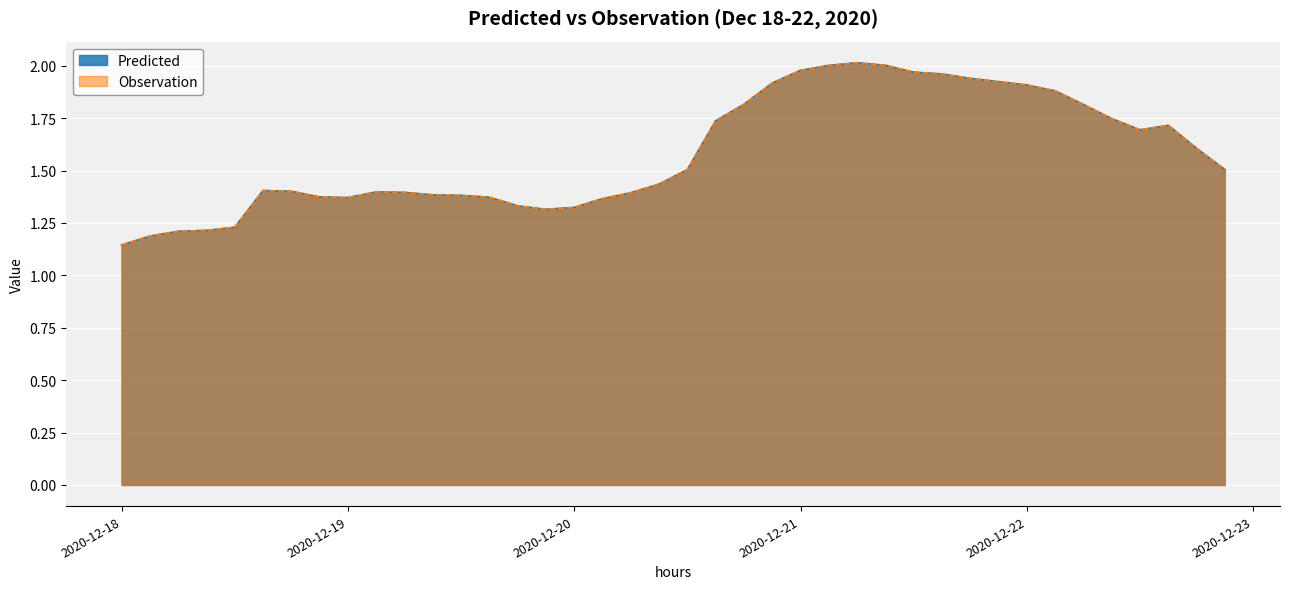

What is the approximate value of Predicted at 2020-12-20 12:00?

1.5